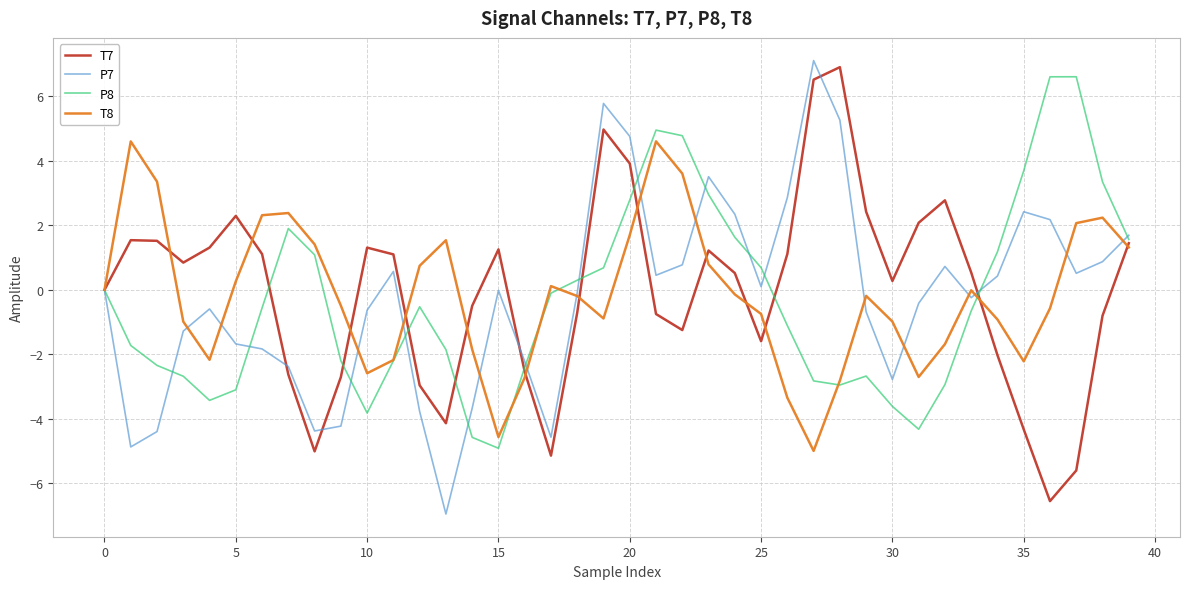

What is the lowest value of the P8 series?

-4.9